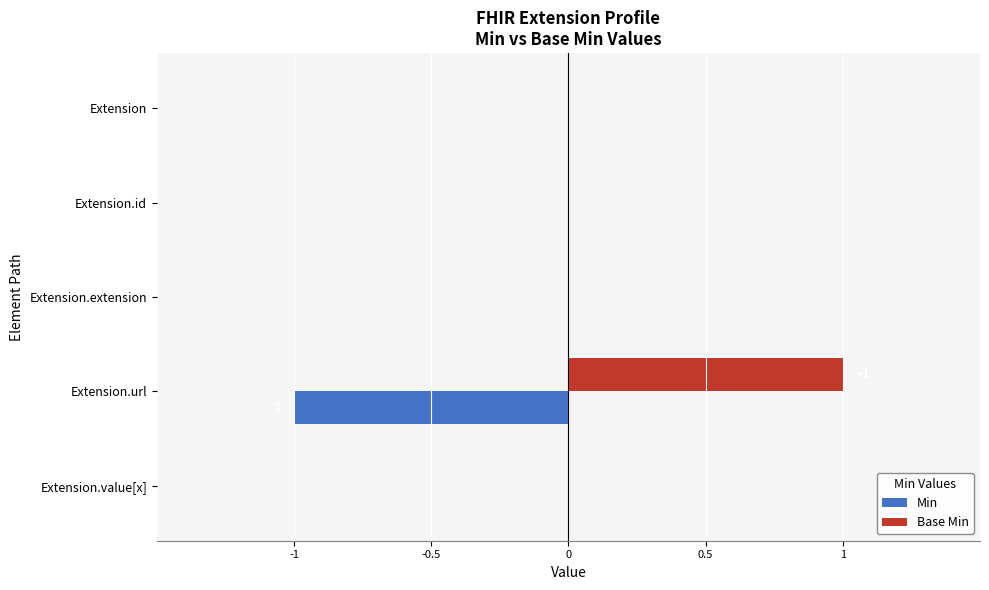

What are all the series names shown in the legend?

Min, Base Min